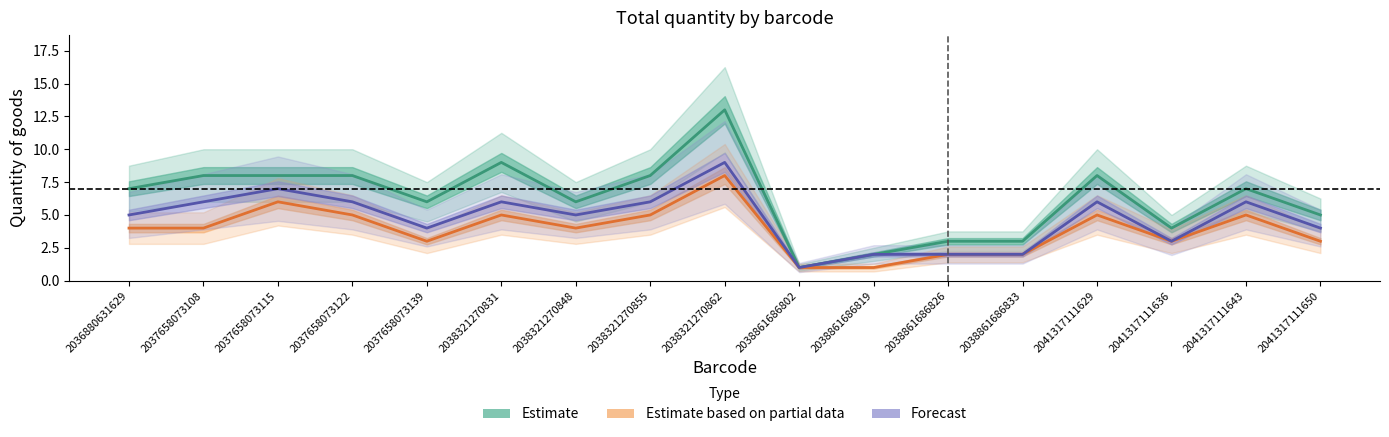

True or false: Forecast has a value of 2 at 2038861686826.

True